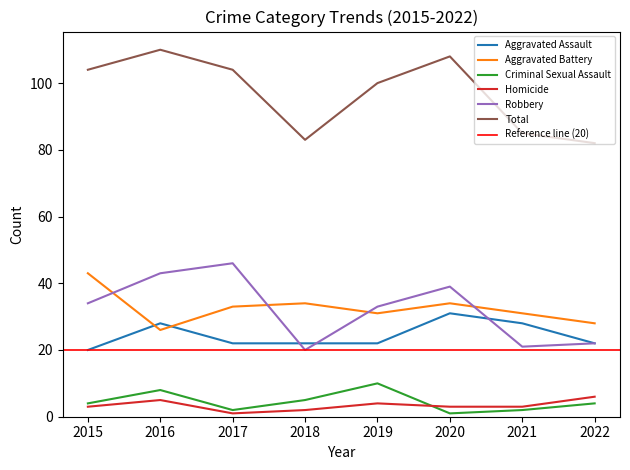

The value of Criminal Sexual Assault at 2017 is 2. True or false?

True